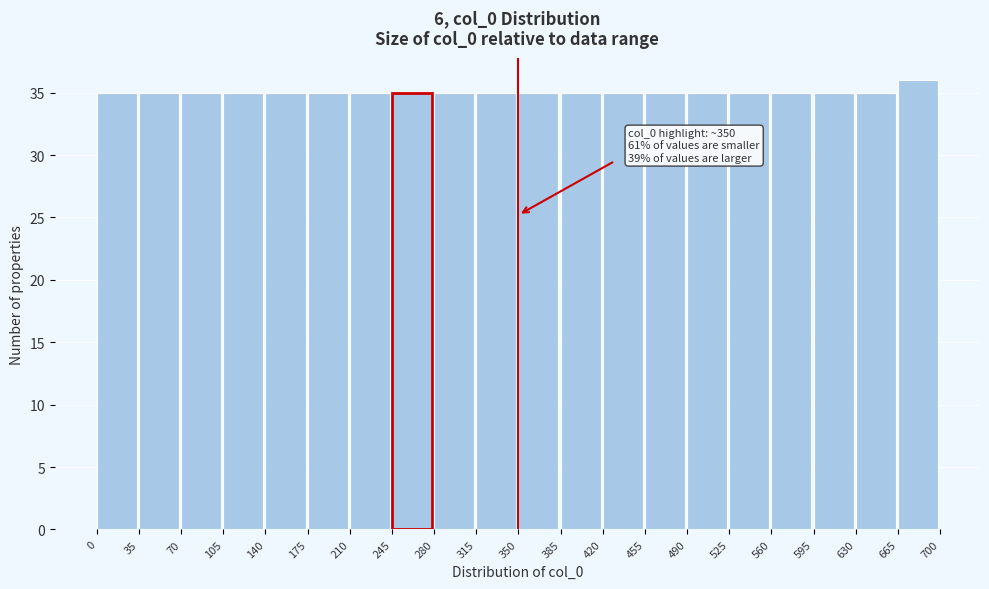

Which range on the x-axis has the tallest bar?

665 to 700